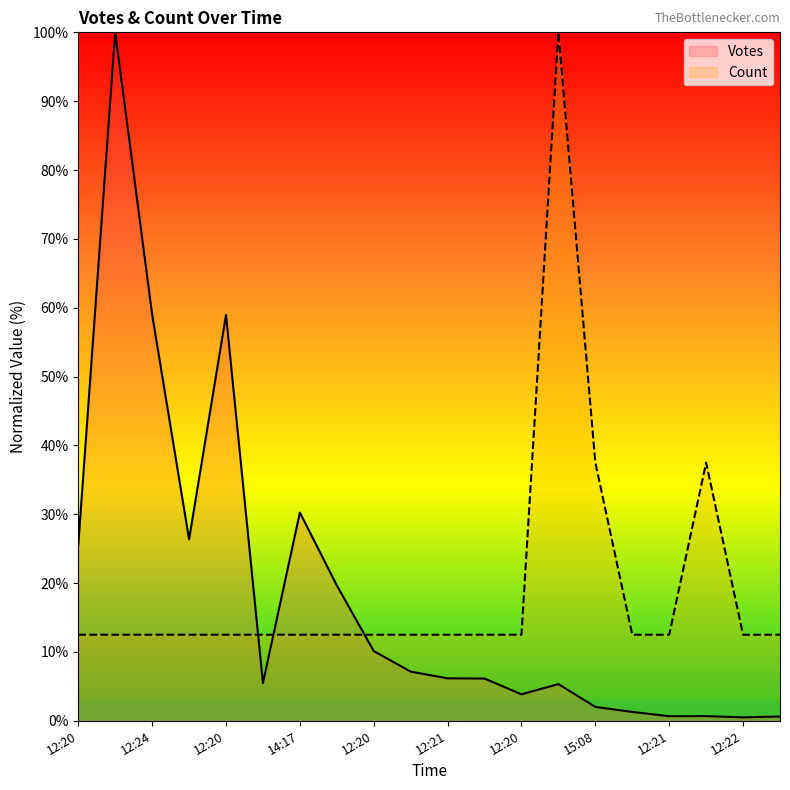

What are all the series names shown in the legend?

Votes, Count